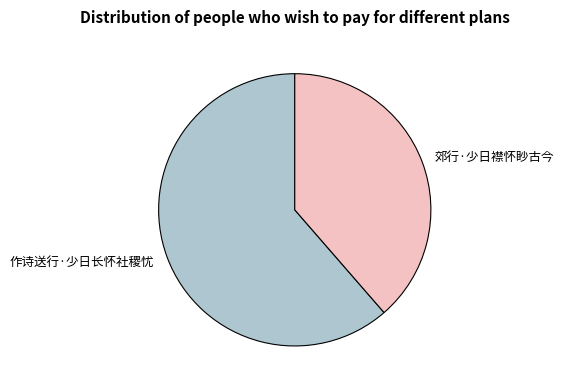

Combined, do 郊行·少日襟怀眇古今 and 作诗送行·少日长怀社稷忧 account for over 50%?

Yes